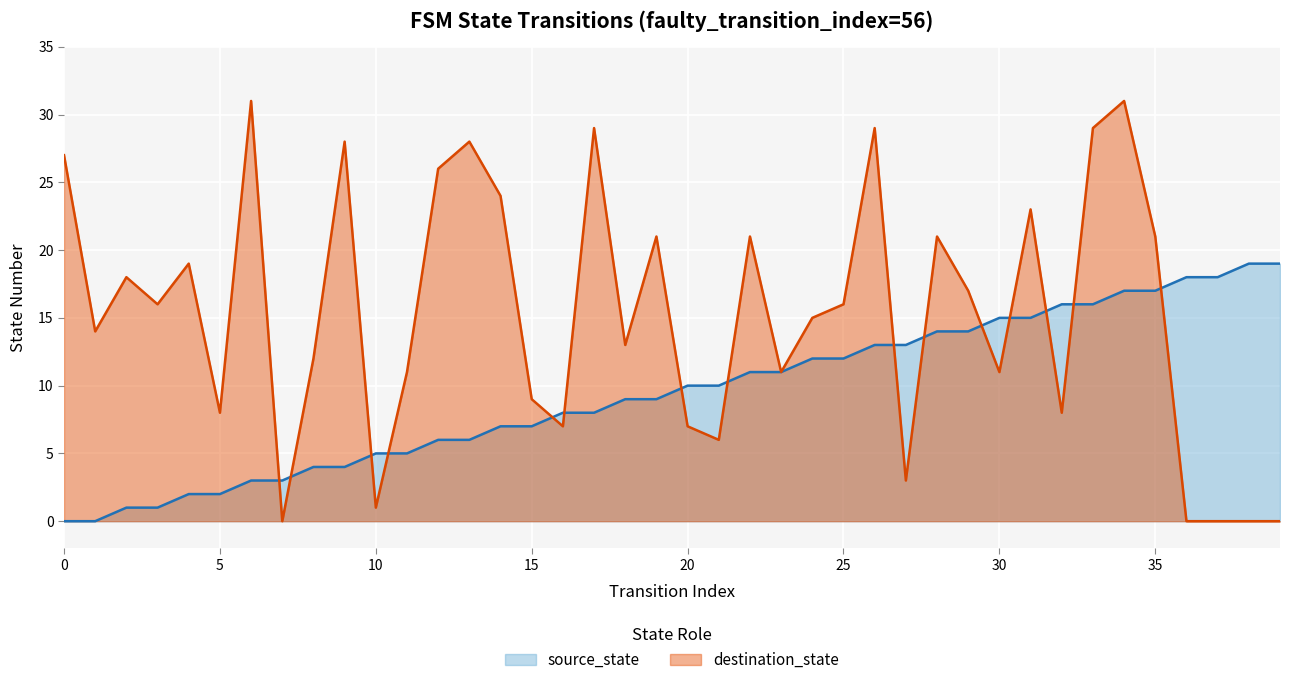

Rank the series by their maximum value, from highest to lowest.

destination_state, source_state